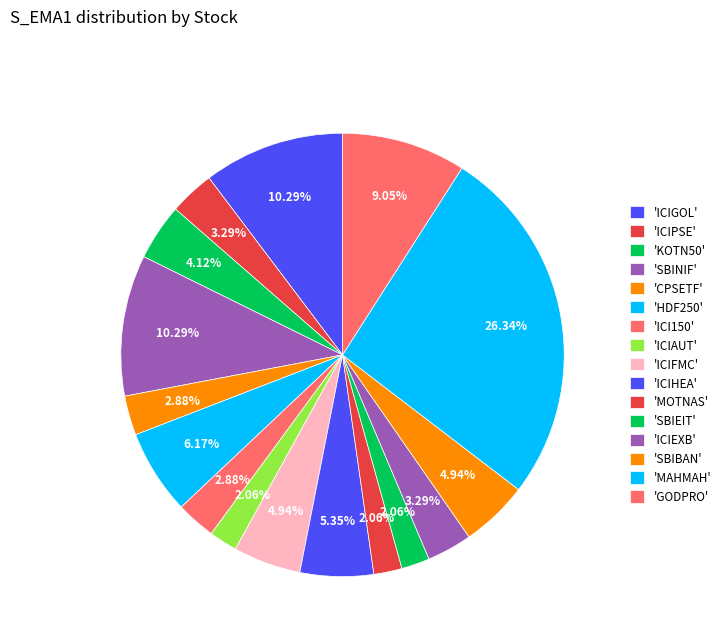

How many segments does this pie chart have?

16